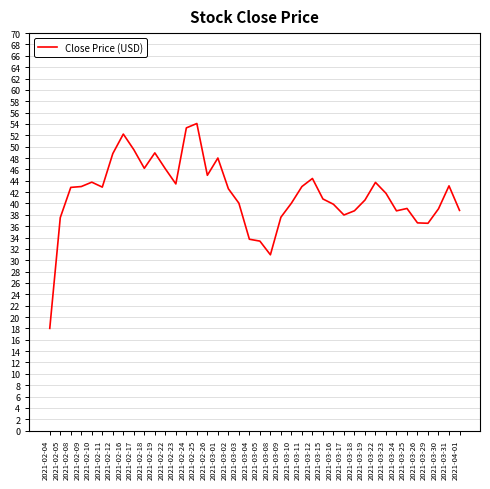

Which has a higher value, 2021-03-17 or 2021-03-24?

2021-03-24